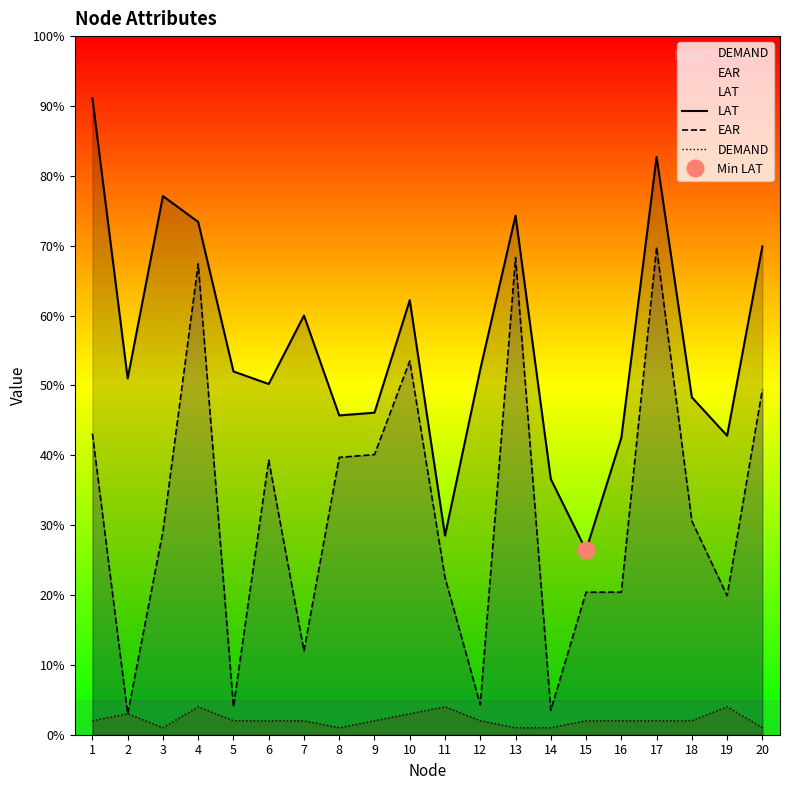

Which series has the largest range (max minus min)?

EAR